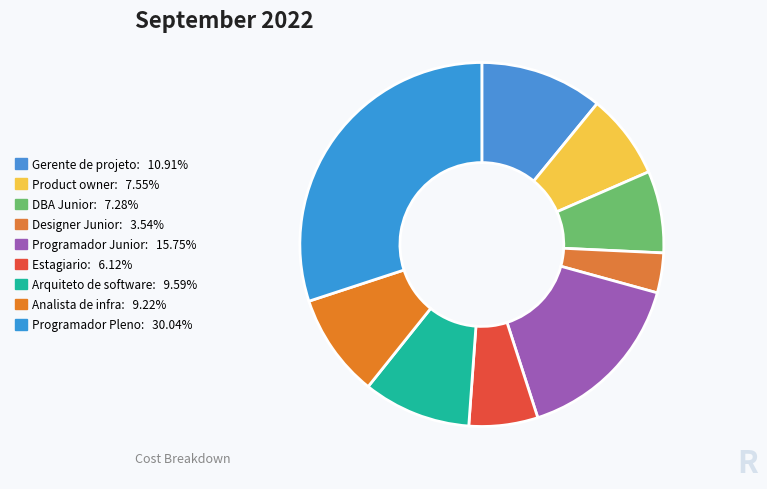

How many segments does this pie chart have?

9